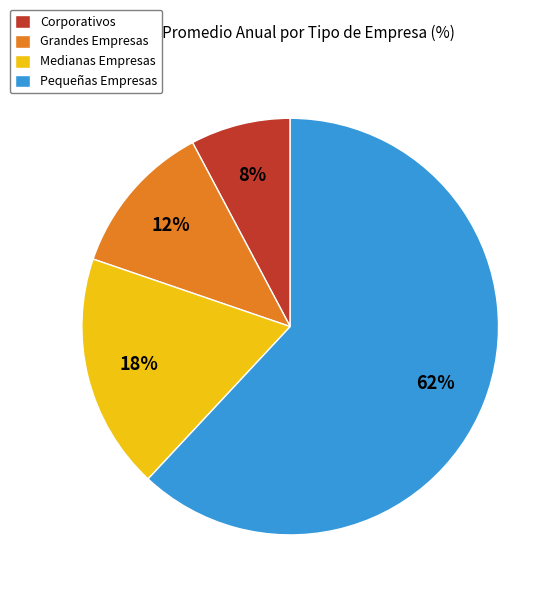

Rank the categories by value from highest to lowest.

Pequeñas Empresas, Medianas Empresas, Grandes Empresas, Corporativos